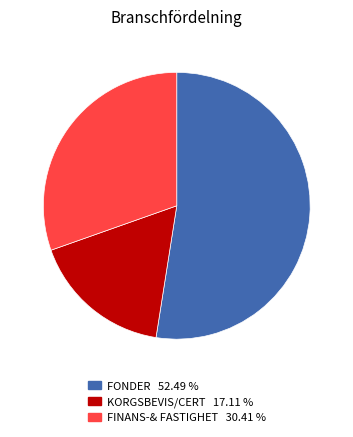

Is there a majority slice in this chart?

Yes